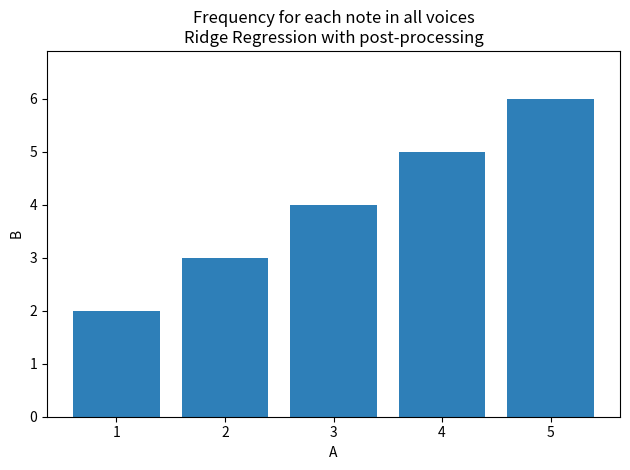

What is the difference between the values at 3 and 1?

2